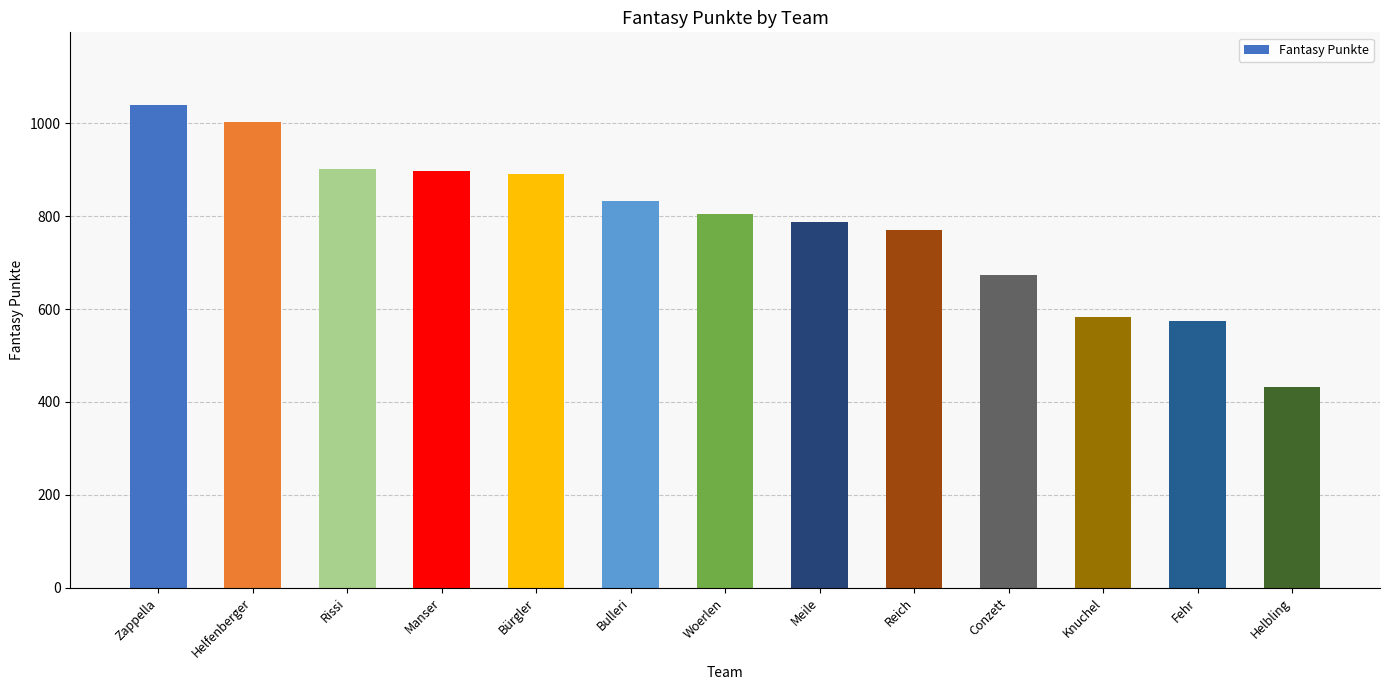

Are the bars horizontal?

No